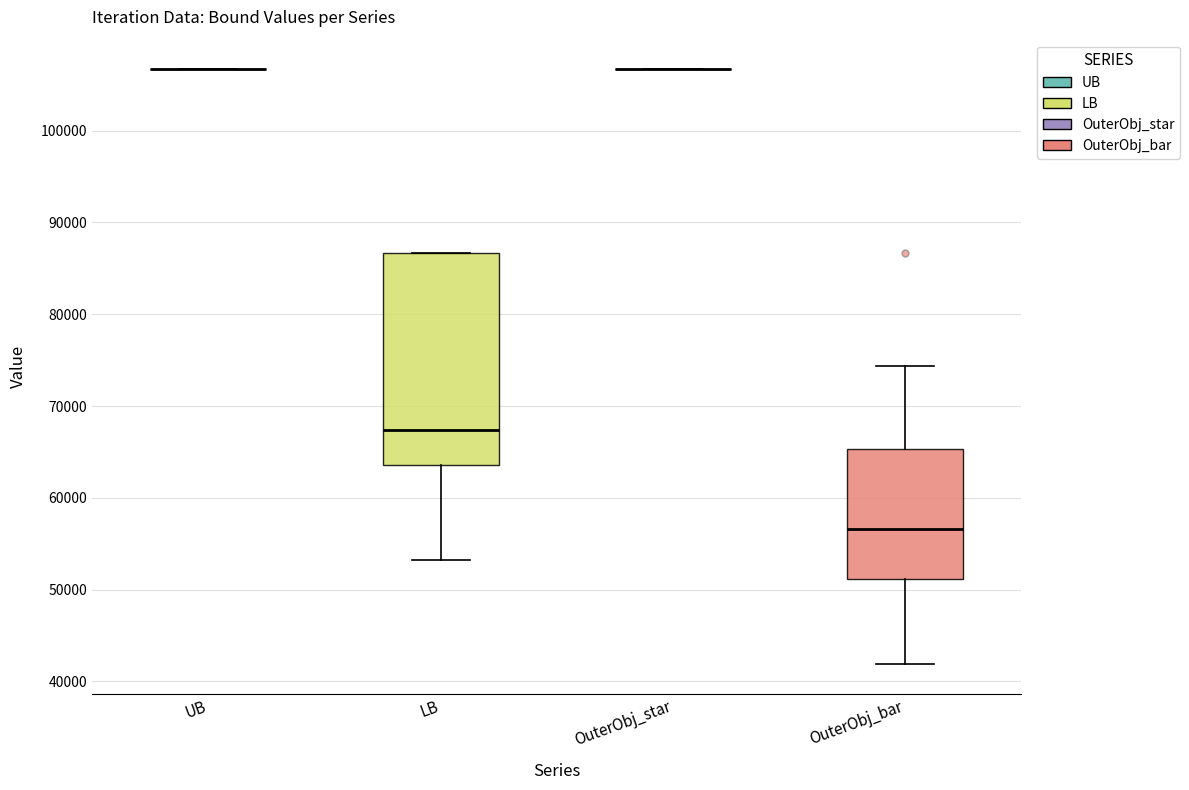

Where is the lower edge of the box for LB on the y-axis? The values are not printed on the chart, so give them approximately, as read against the axis.

64000